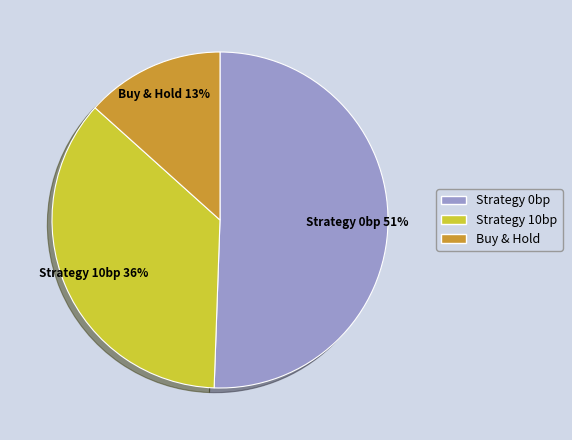

Count the number of slices in the pie.

3